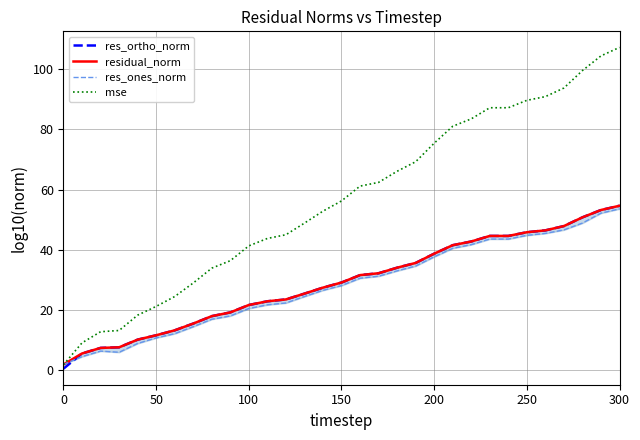

What is the highest value of the res_ones_norm series?

53.6